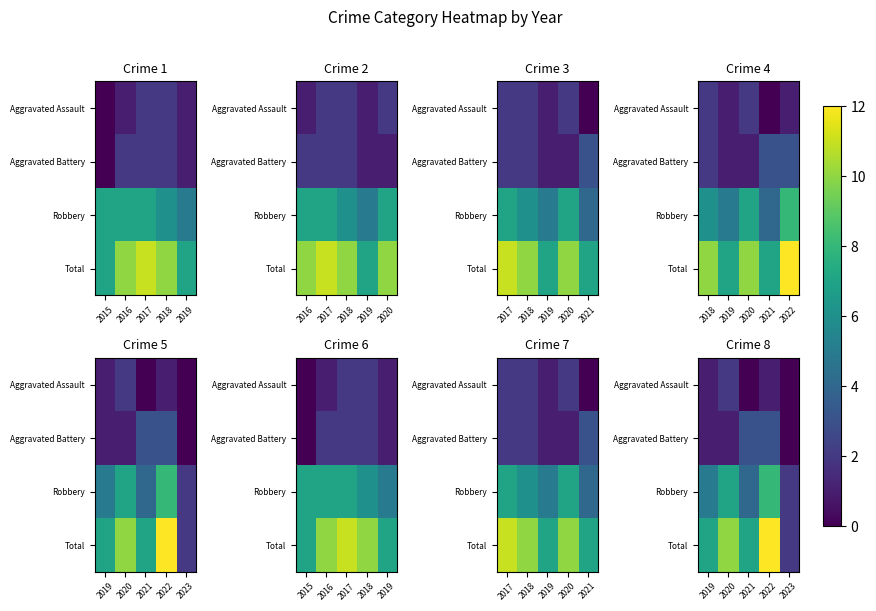

At 2023, list the series in order from smallest to largest.

Aggravated Assault, Aggravated Battery, Robbery, Total